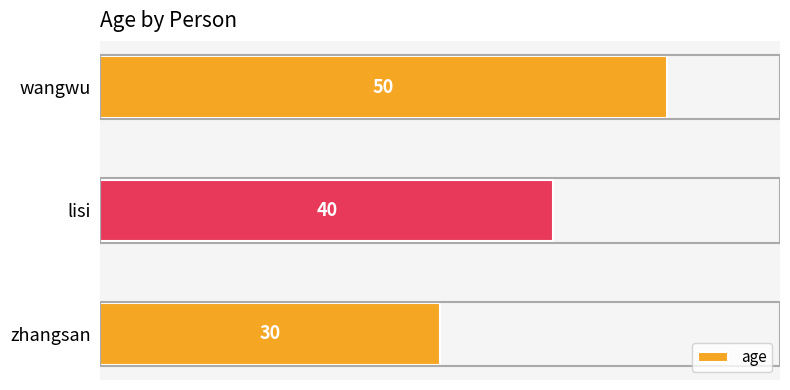

The chart shows a value of 23 at wangwu. True or false?

False